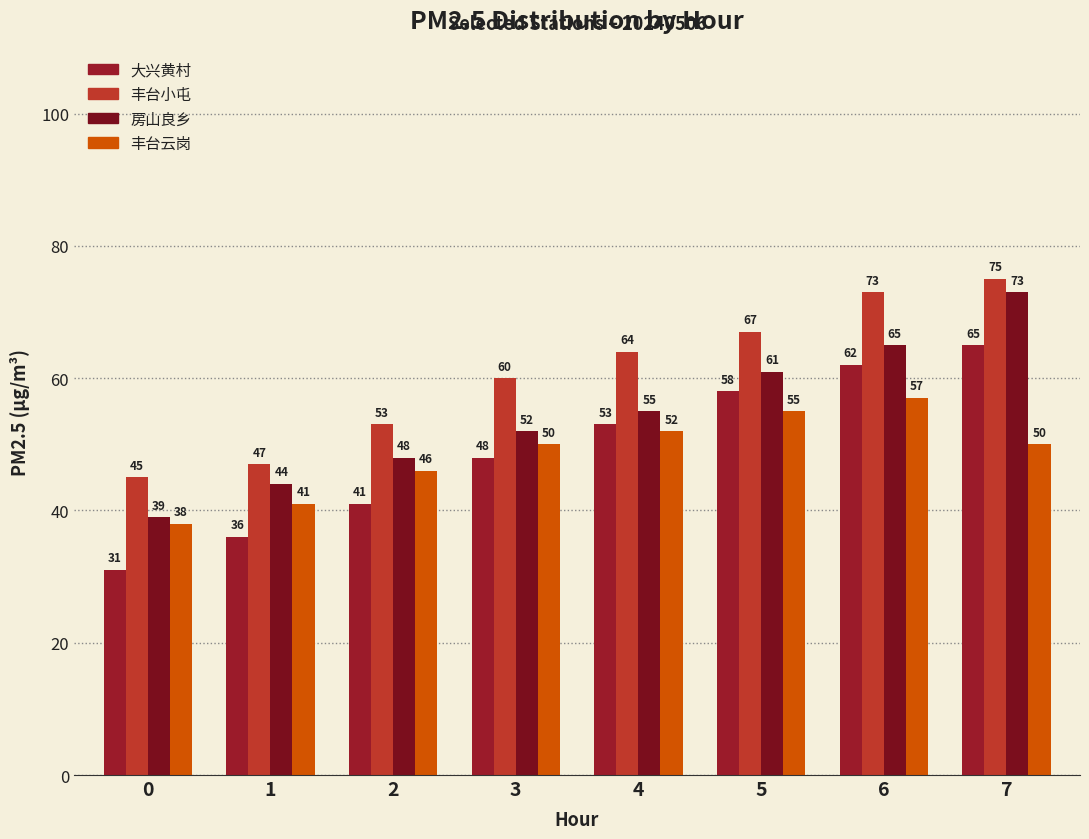

What is the minimum value for 丰台云岗?

38